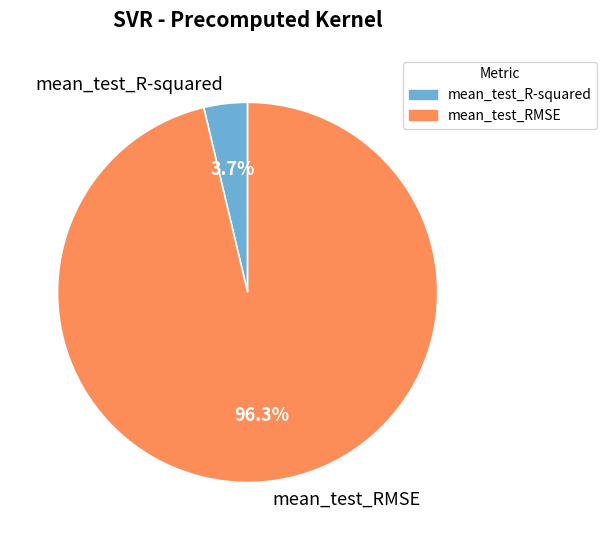

To the nearest percent, what portion does mean_test_R-squared represent?

4%